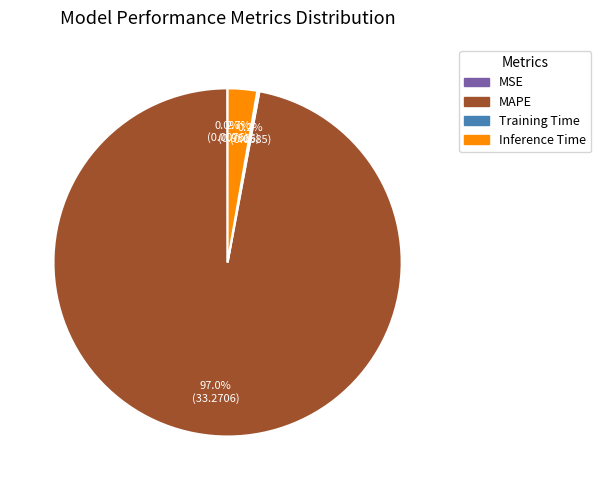

Which slice is the largest?

MAPE